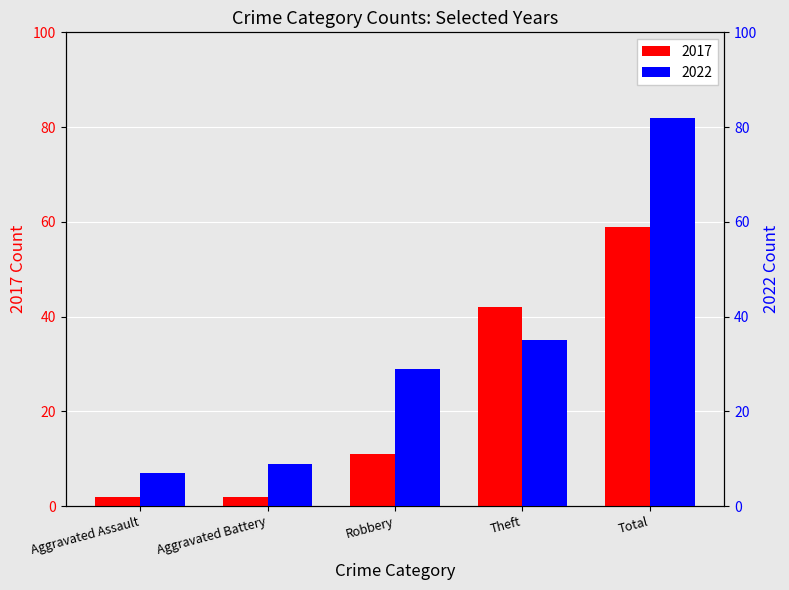

Reading right to left, transcribe all the data shown in this chart.

2017: 59	42	11	2	2
2022: 82	35	29	9	7